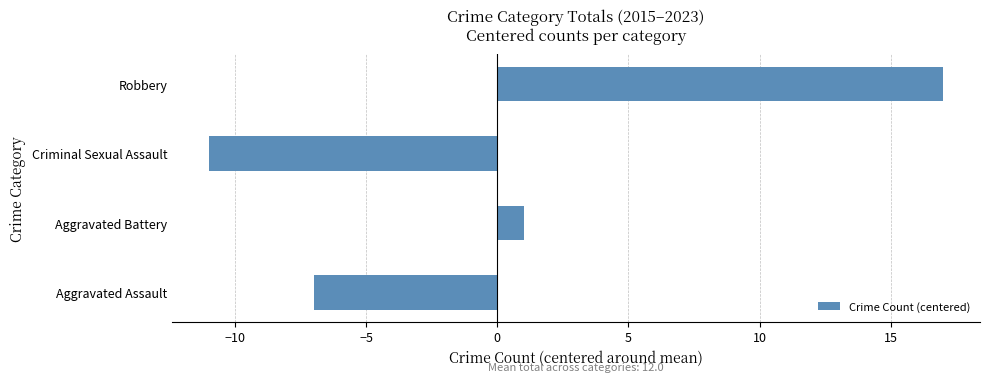

List the labels in order of value, smallest first.

Criminal Sexual Assault, Aggravated Assault, Aggravated Battery, Robbery